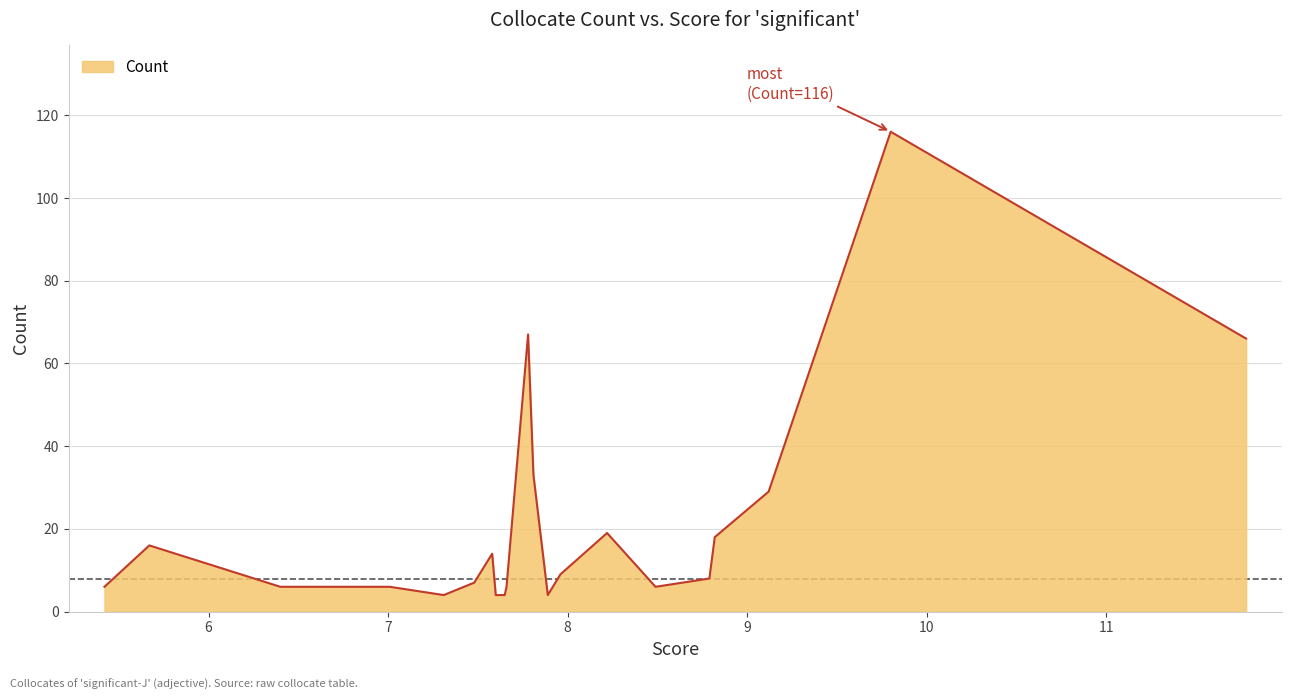

What is the smallest value displayed?

4